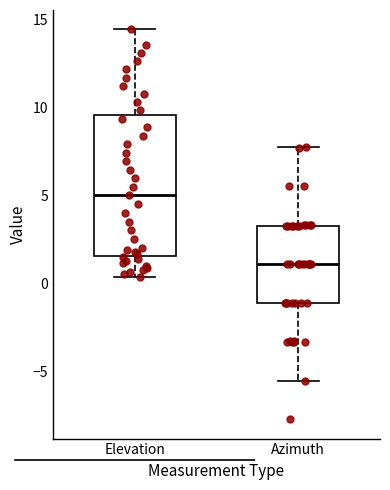

Which box has the highest median line?

Elevation